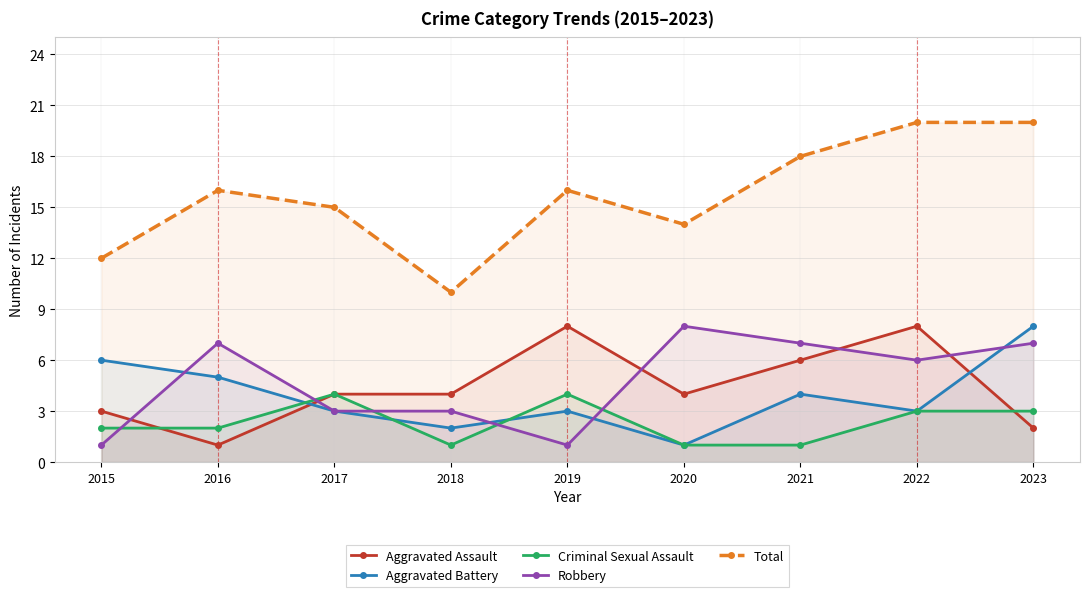

Which has a higher value, 2015 or 2017?

2017